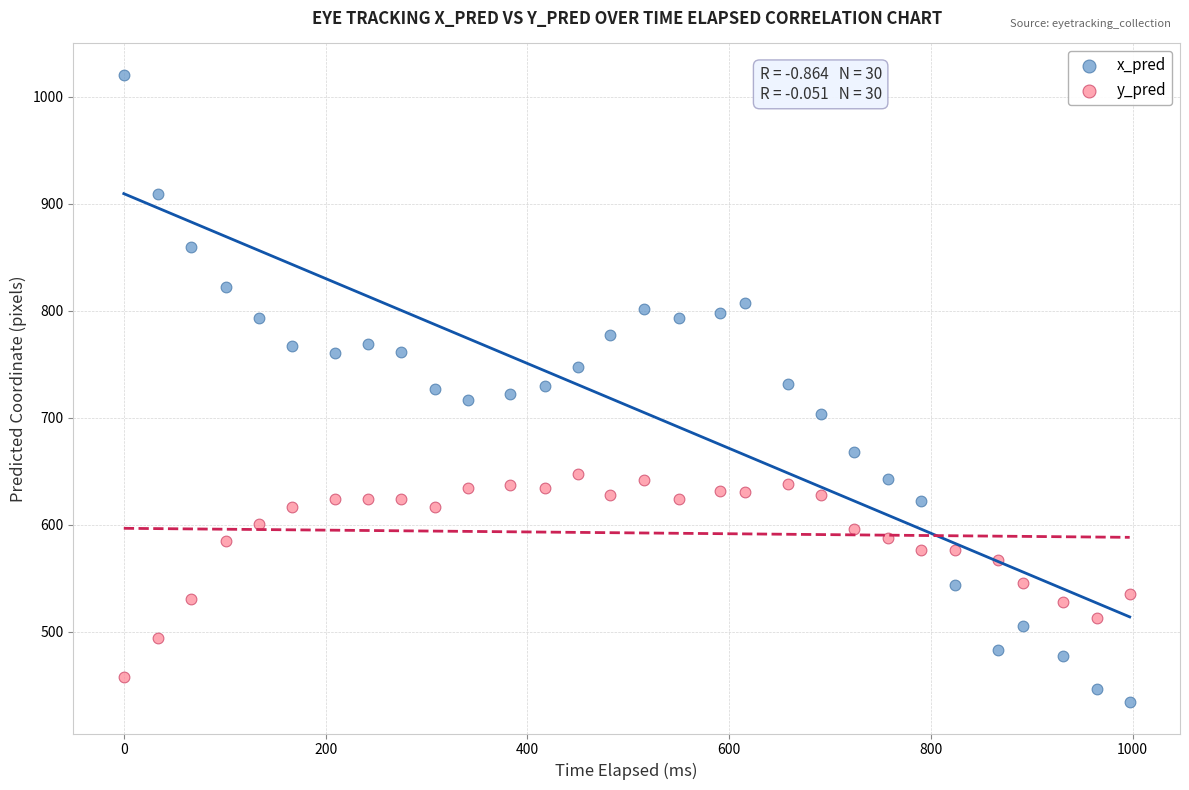

Which series has the widest spread of Y values?

x_pred